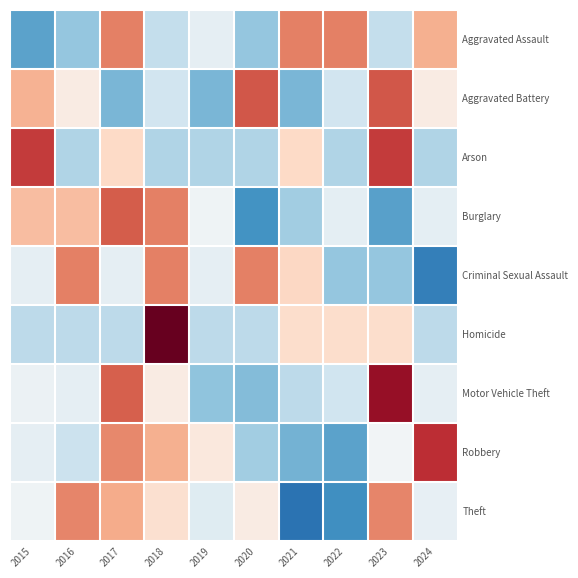

Which series changed the most between 2018 and 2024?

Homicide